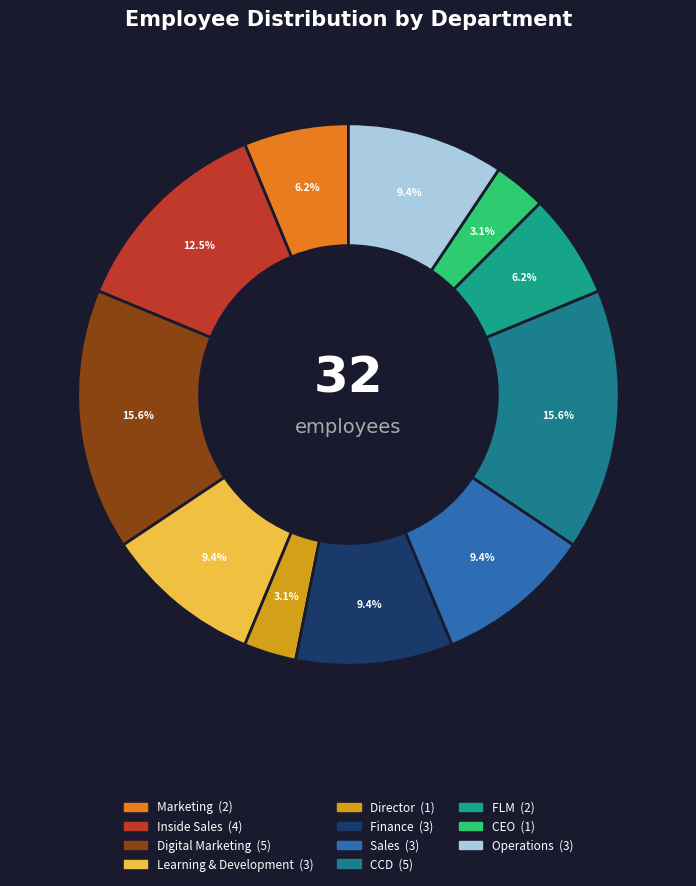

Count the number of slices in the pie.

11